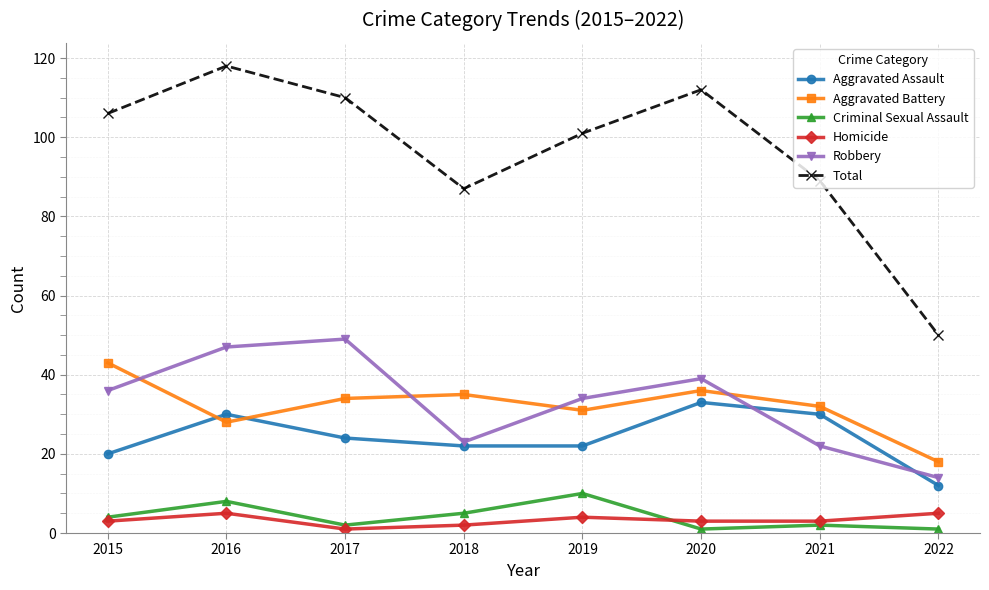

The Criminal Sexual Assault series shows 8 at 2016. True or false?

True